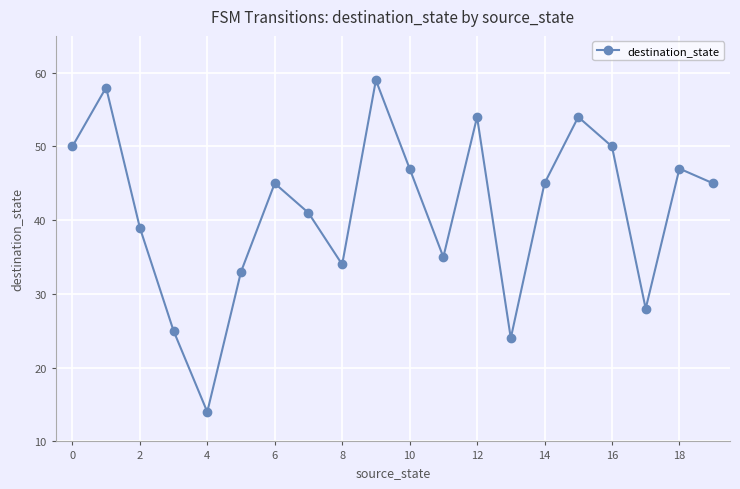

What is the value of the 6th point from the left?

33